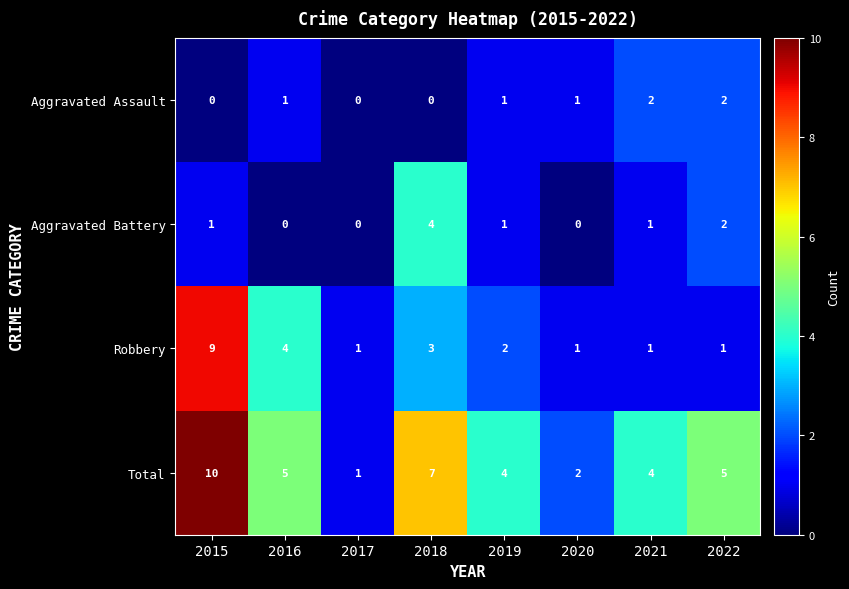

What is the total value across all series at 2019?

8